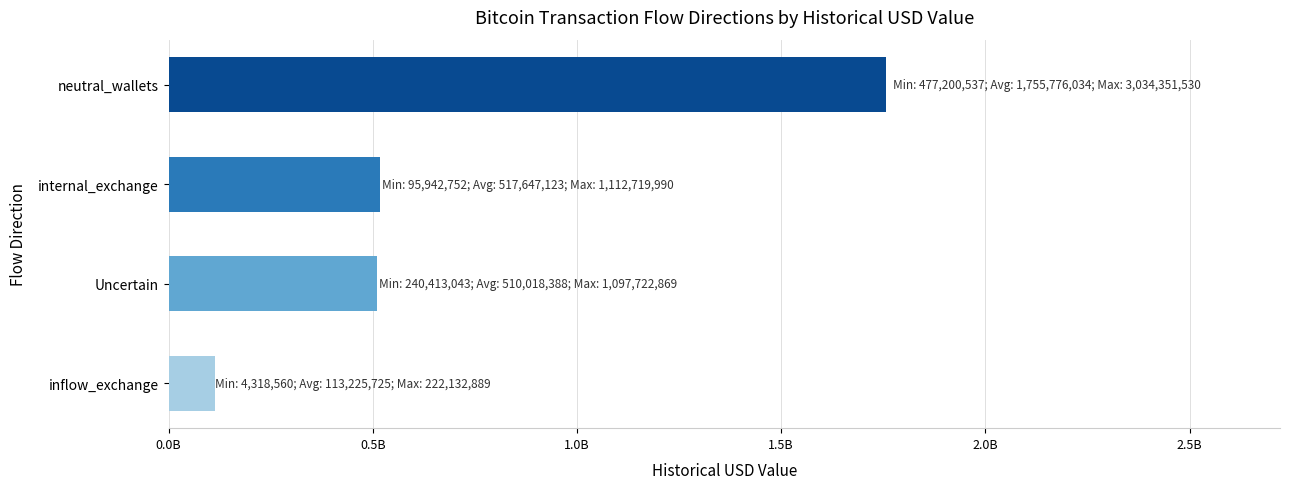

Are the bars horizontal?

Yes